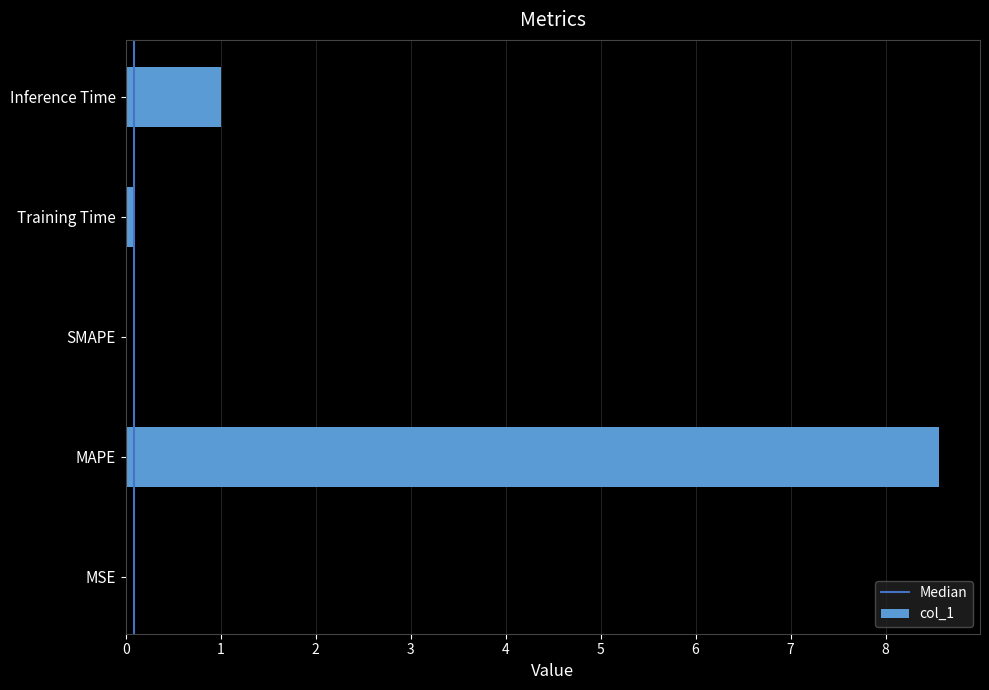

Are the bars horizontal?

Yes